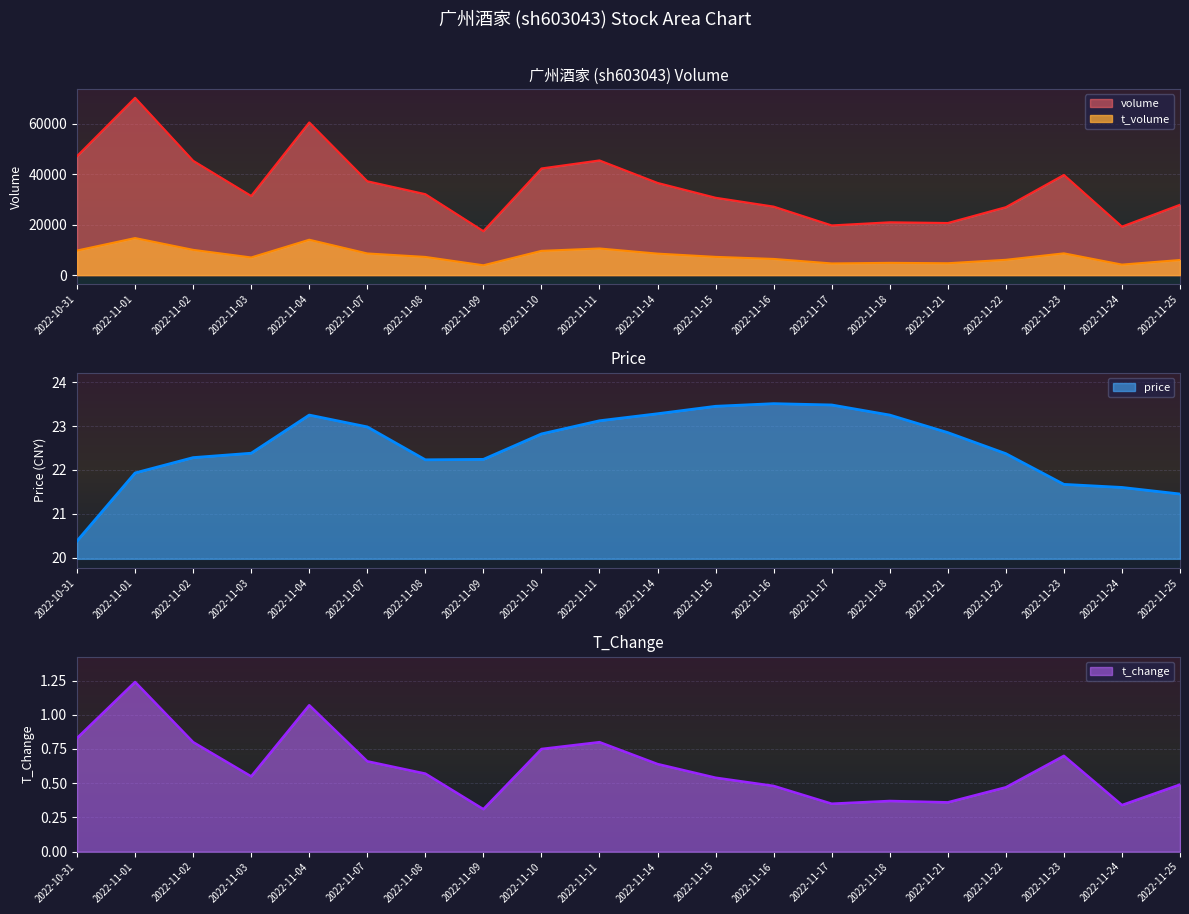

Reading left to right, what are all the values shown in this chart?

volume: 47178.0	70299.0	45326.0	31390.0	60520.0	37209.0	32091.0	17427.0	42280.0	45463.0	36548.0	30672.0	27163.0	19702.0	20936.0	20653.0	26938.0	39715.0	19230.0	27892.0
t_volume: 9742.0	14682.0	10009.0	6992.0	14020.0	8582.0	7203.0	3892.0	9608.0	10554.0	8512.0	7227.0	6408.0	4624.0	4853.0	4705.0	6061.0	8625.0	4160.0	5986.0
price: 20.4	21.9	22.3	22.4	23.2	23.0	22.2	22.2	22.8	23.1	23.3	23.4	23.5	23.5	23.2	22.9	22.4	21.7	21.6	21.4
t_change: 0.8	1.2	0.8	0.6	1.1	0.7	0.6	0.3	0.8	0.8	0.6	0.5	0.5	0.3	0.4	0.4	0.5	0.7	0.3	0.5